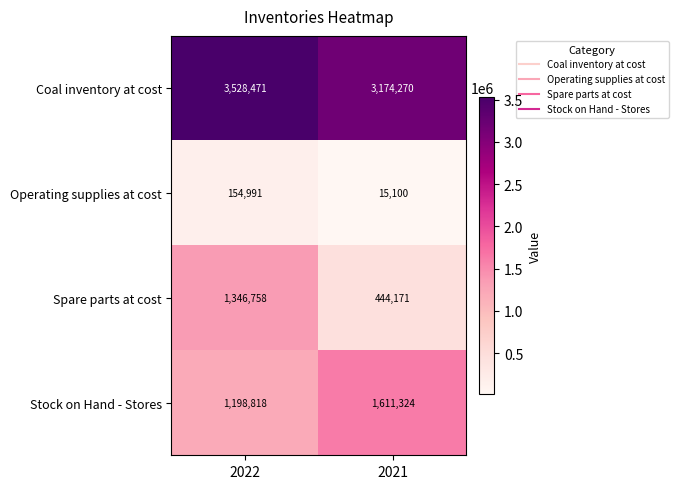

What is the sum of all Operating supplies at cost values?

170091